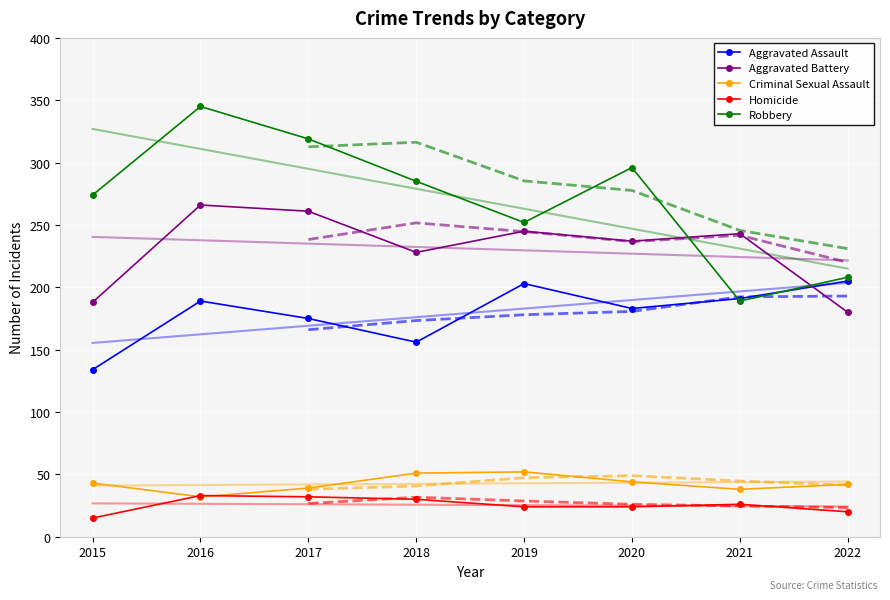

Reading left to right, transcribe all the data shown in this chart.

Aggravated Assault: 2015=134	2016=189	2017=175	2018=156	2019=203	2020=183	2021=191	2022=205
Aggravated Battery: 2015=188	2016=266	2017=261	2018=228	2019=245	2020=237	2021=243	2022=180
Criminal Sexual Assault: 2015=43	2016=32	2017=39	2018=51	2019=52	2020=44	2021=38	2022=42
Homicide: 2015=15	2016=33	2017=32	2018=30	2019=24	2020=24	2021=26	2022=20
Robbery: 2015=274	2016=345	2017=319	2018=285	2019=252	2020=296	2021=189	2022=208